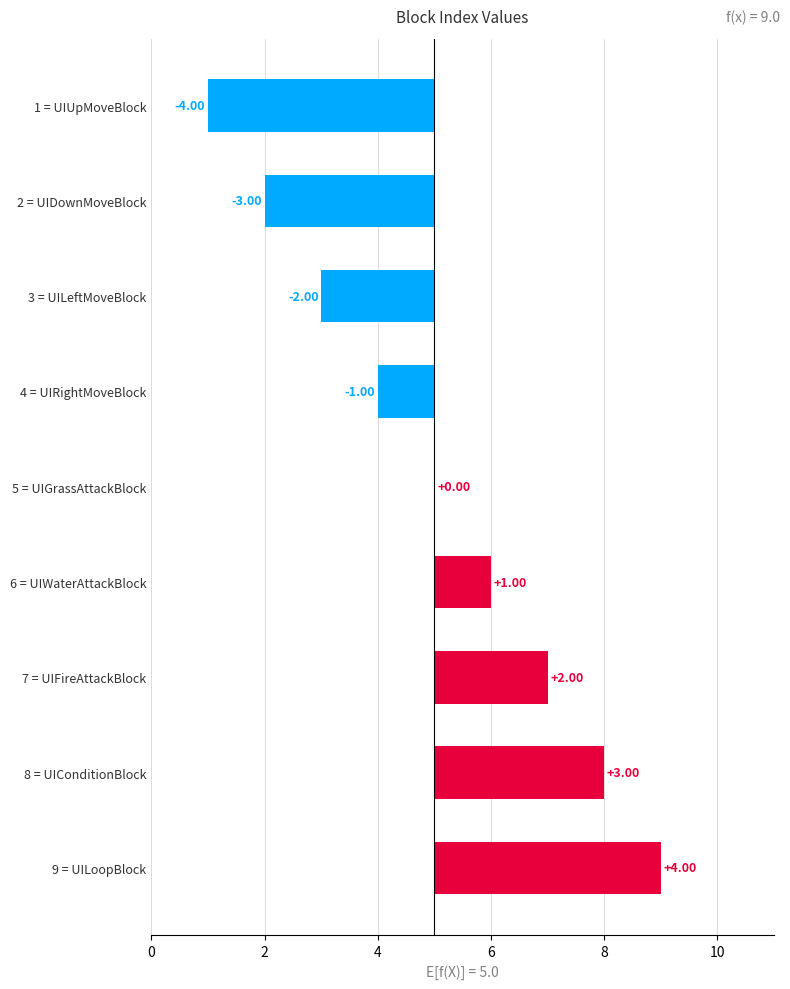

Count the number of categories in the chart.

9